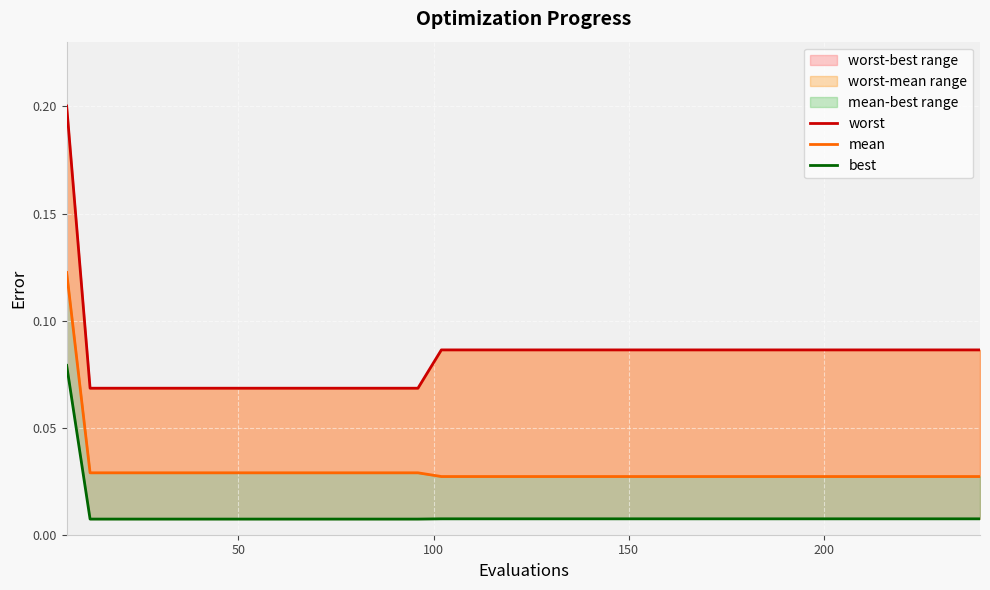

True or false: best and worst intersect in this chart.

False